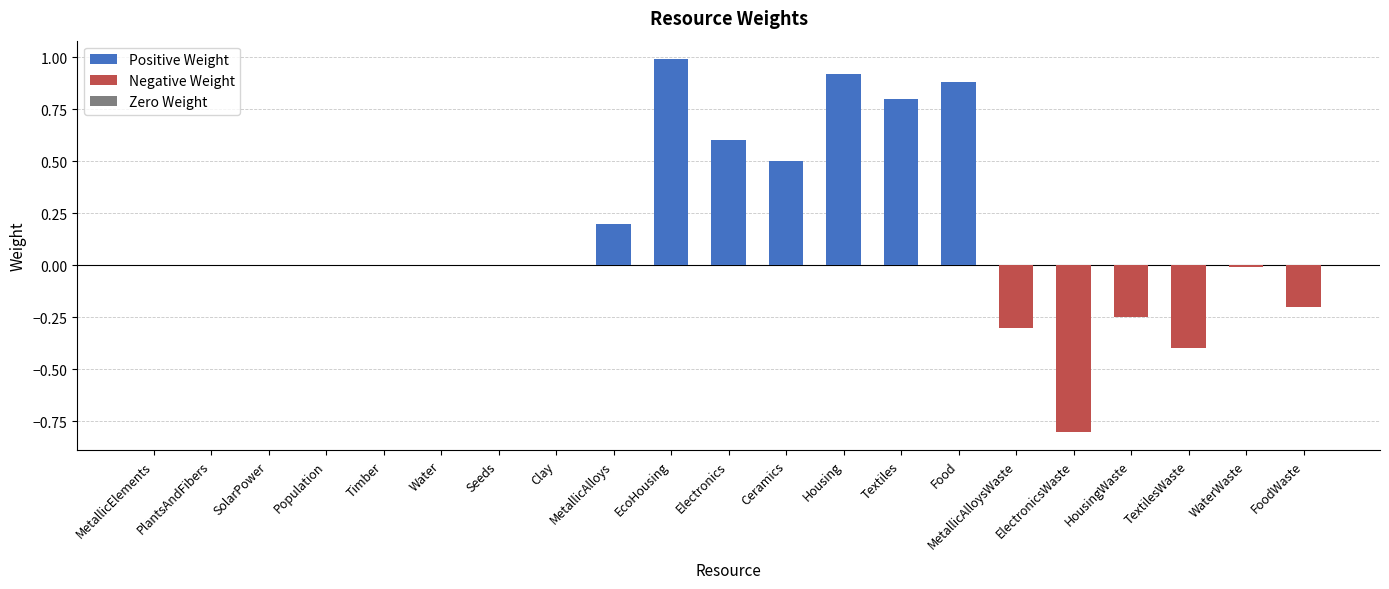

How many values are below 0?

6